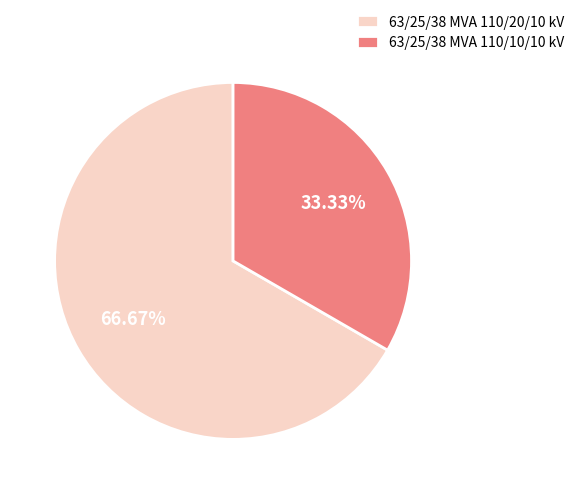

To the nearest percent, what portion does 63/25/38 MVA 110/10/10 kV represent?

33%